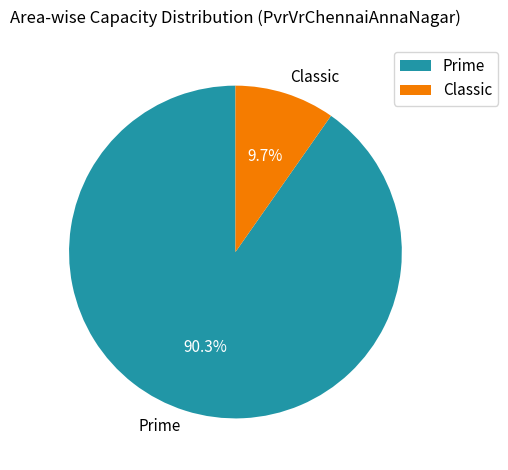

Count the number of slices in the pie.

2